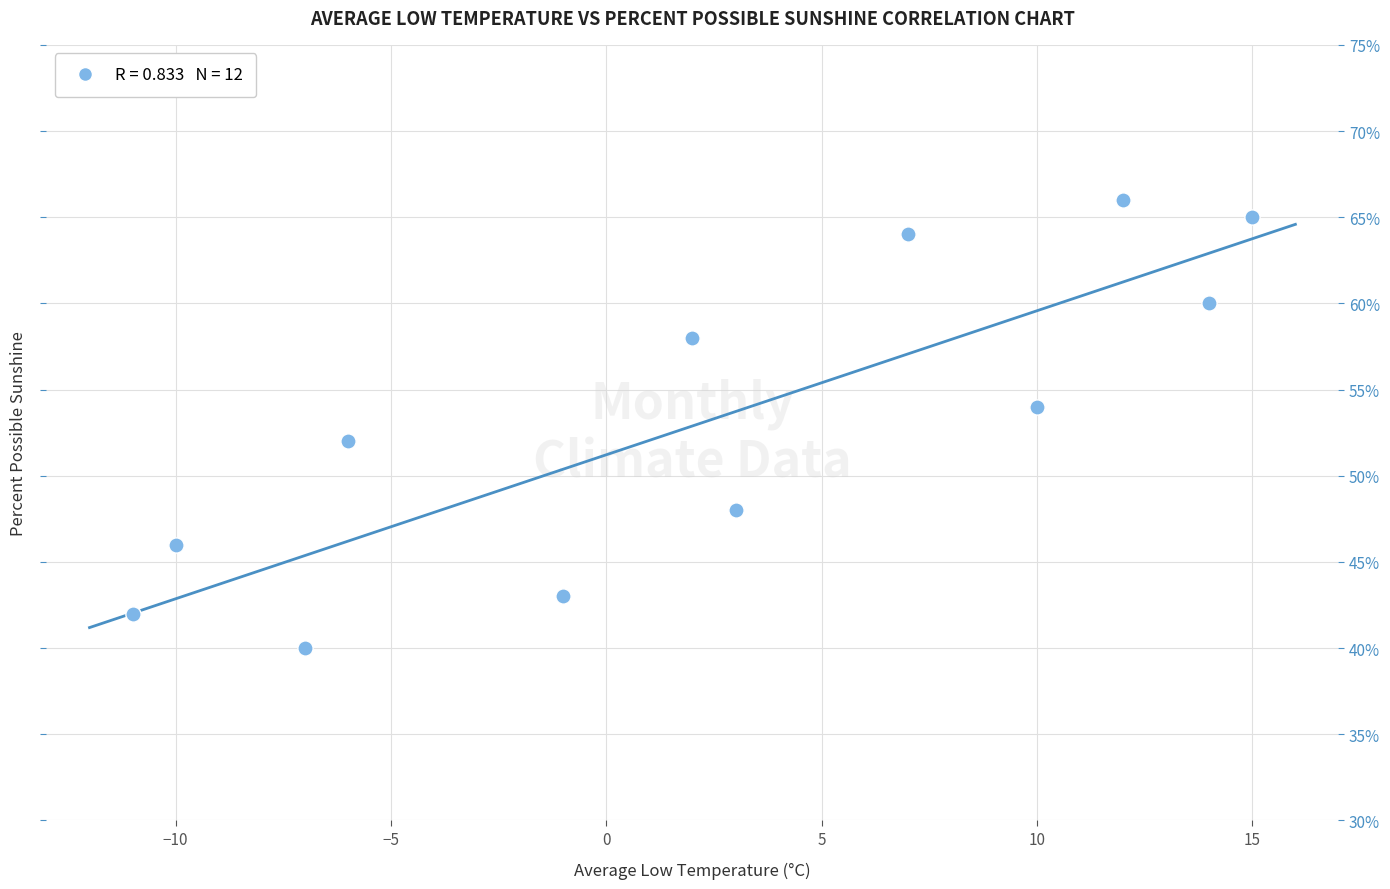

What is the range of Y values (max minus min)?

26